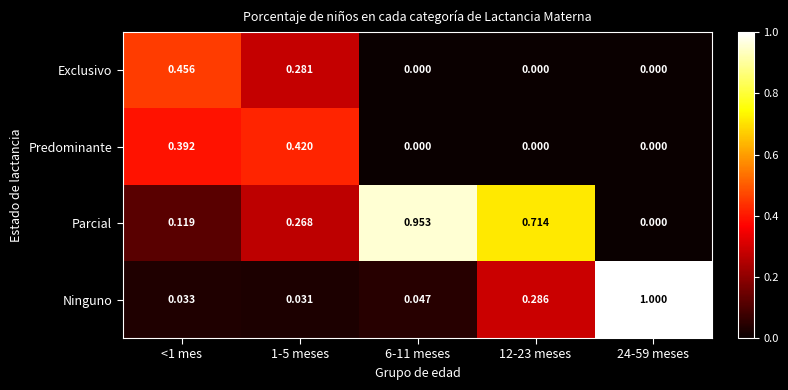

Is the value of Ninguno at 24-59 meses greater than the value of Exclusivo at 6-11 meses?

Yes